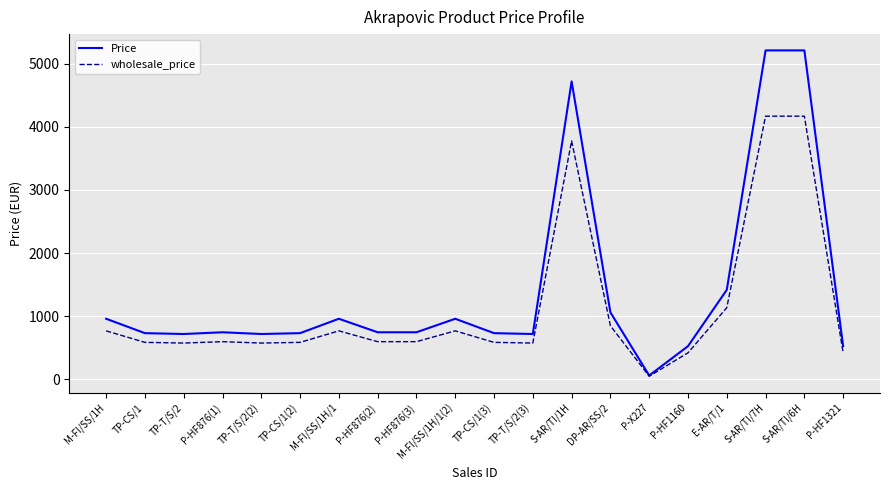

What is the difference between the second highest and second lowest values in the wholesale_price series?

3750.0